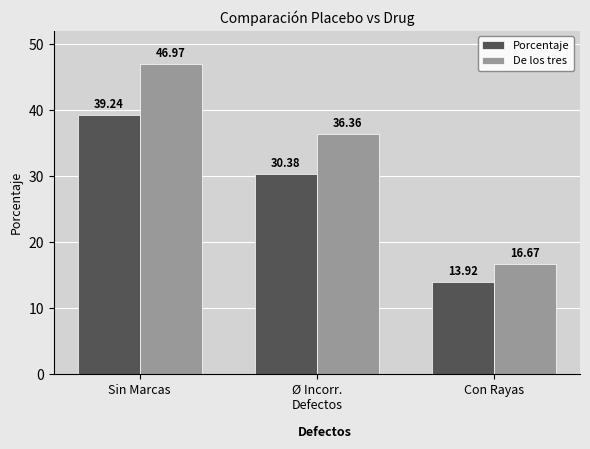

The Porcentaje series shows 39.2 at Sin Marcas. True or false?

True